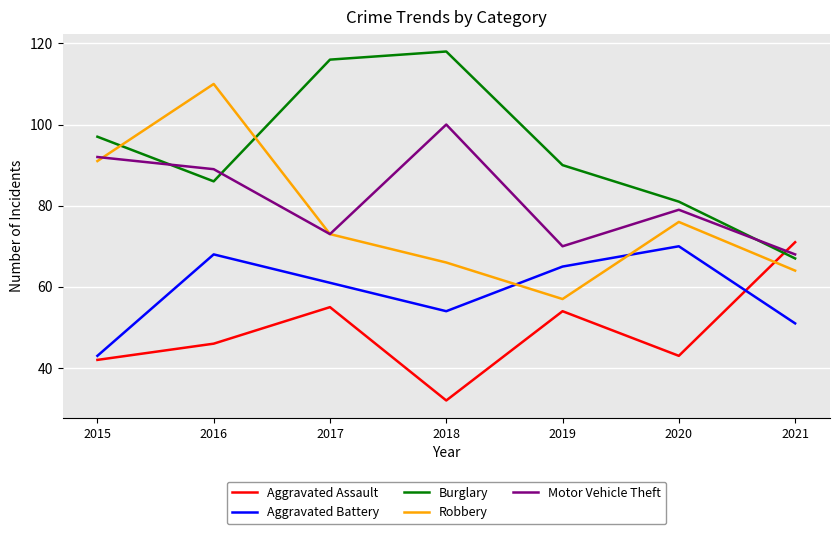

At which category does Burglary reach its first local peak?

2018